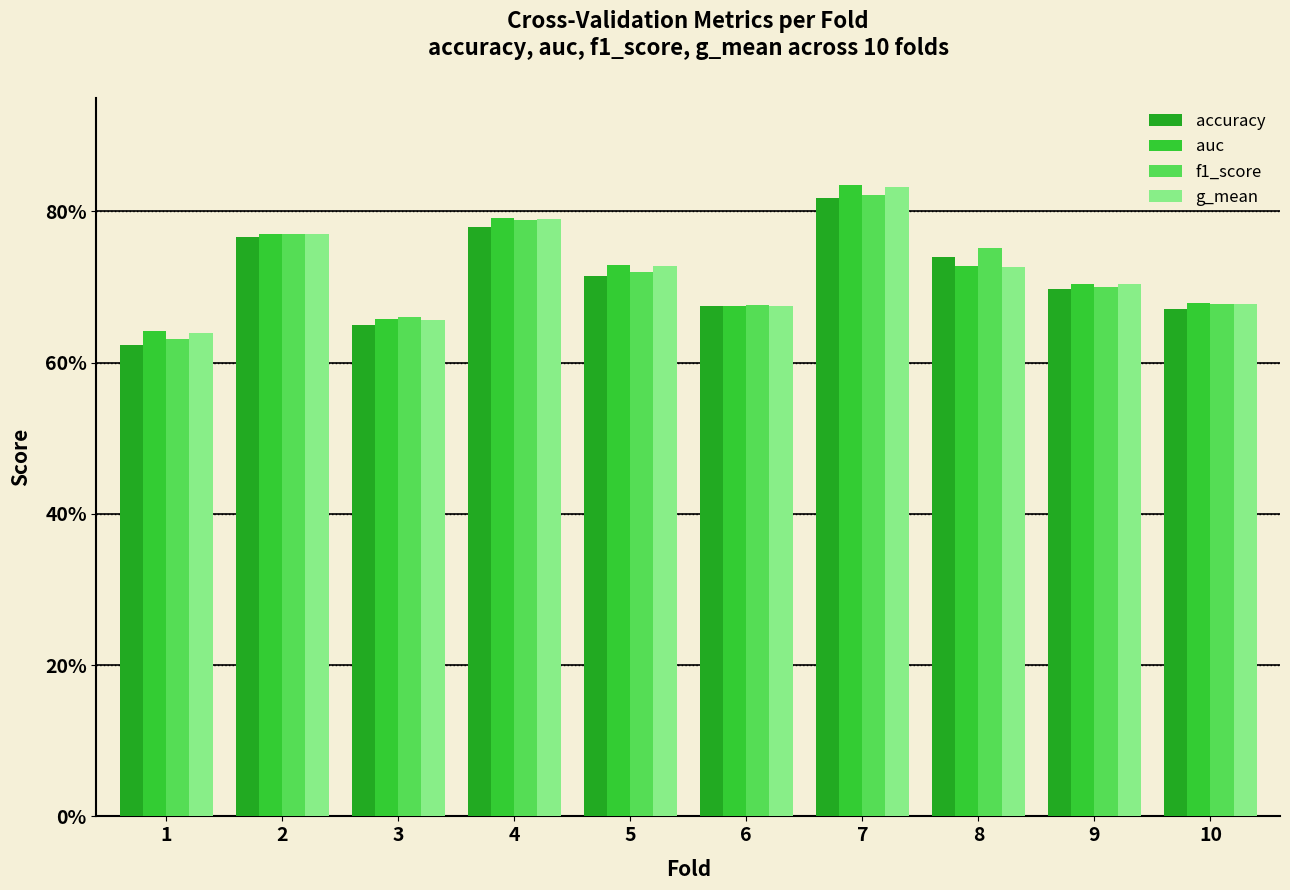

Which category has the lowest value across all series?

1